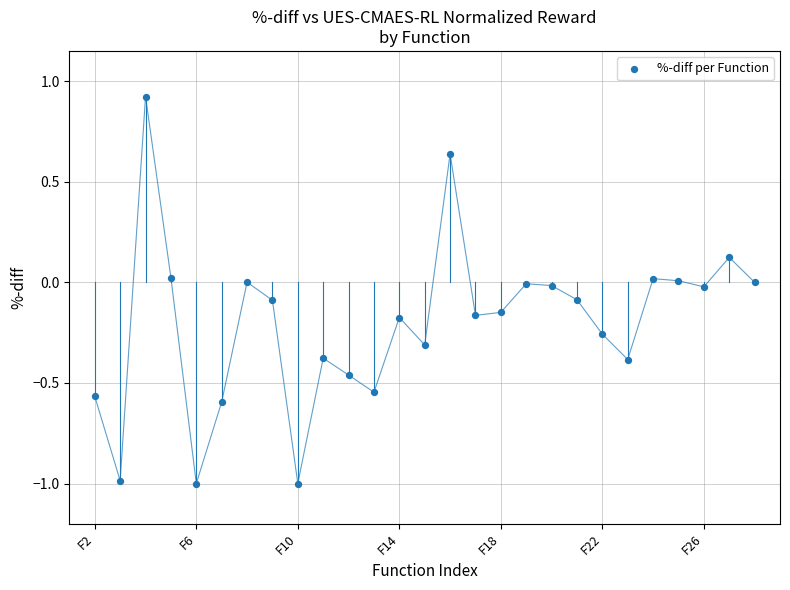

What is the range of Y values (max minus min)?

1.9